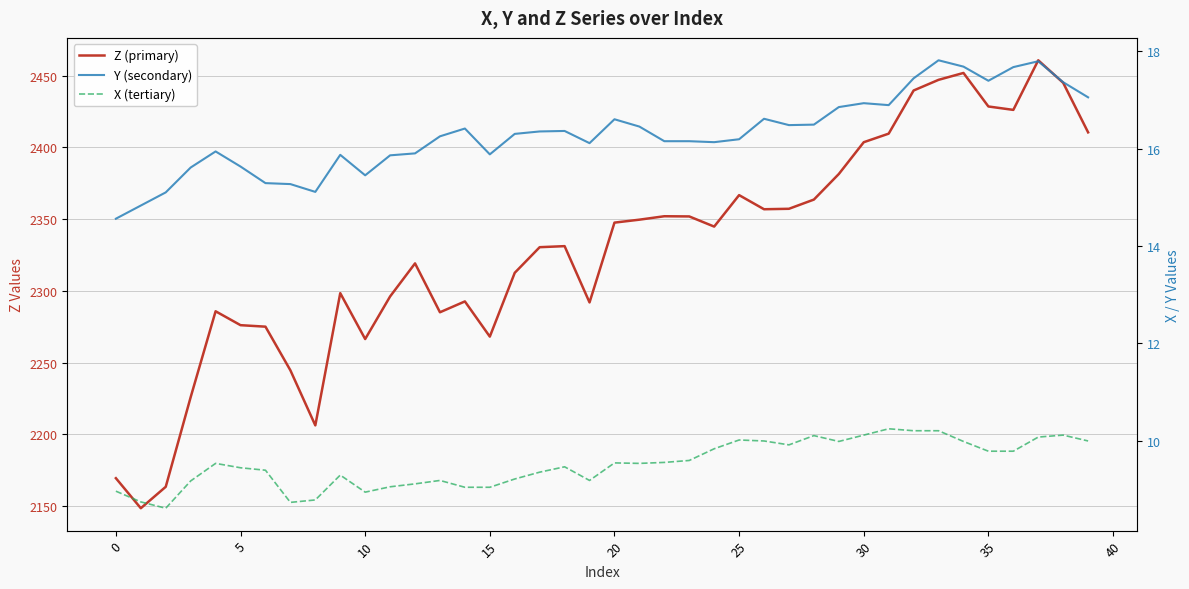

Which series has the widest spread of values?

Z (primary)